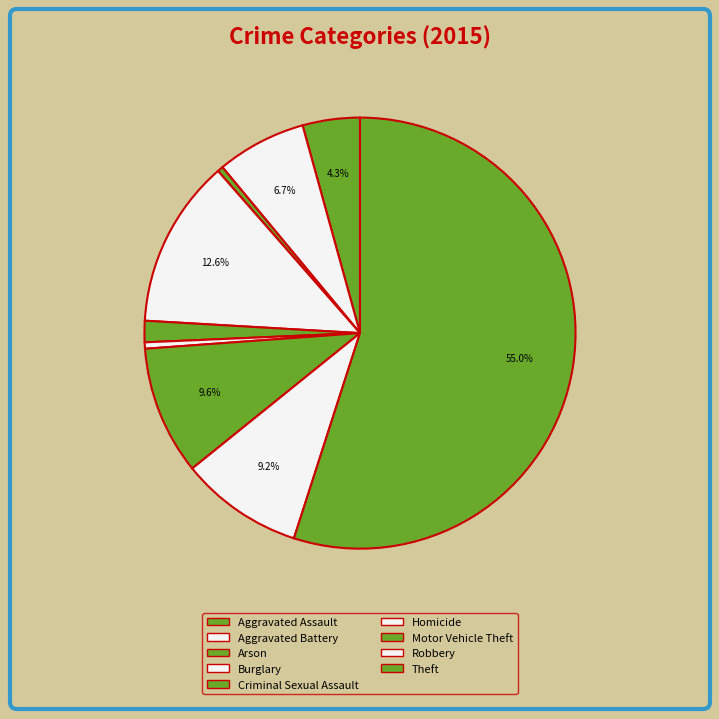

Which category has the smallest portion of the pie?

Arson